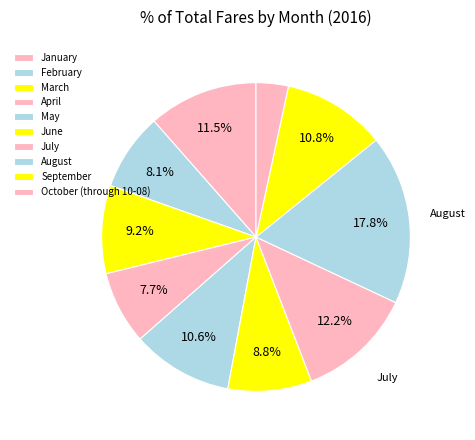

Count the number of slices in the pie.

10